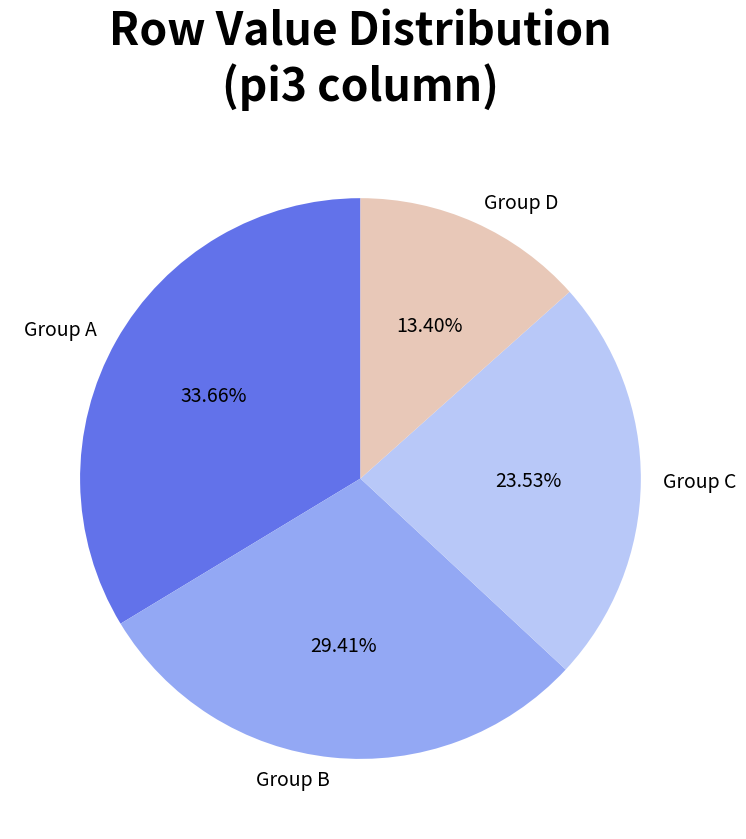

Does any single category account for the majority?

No